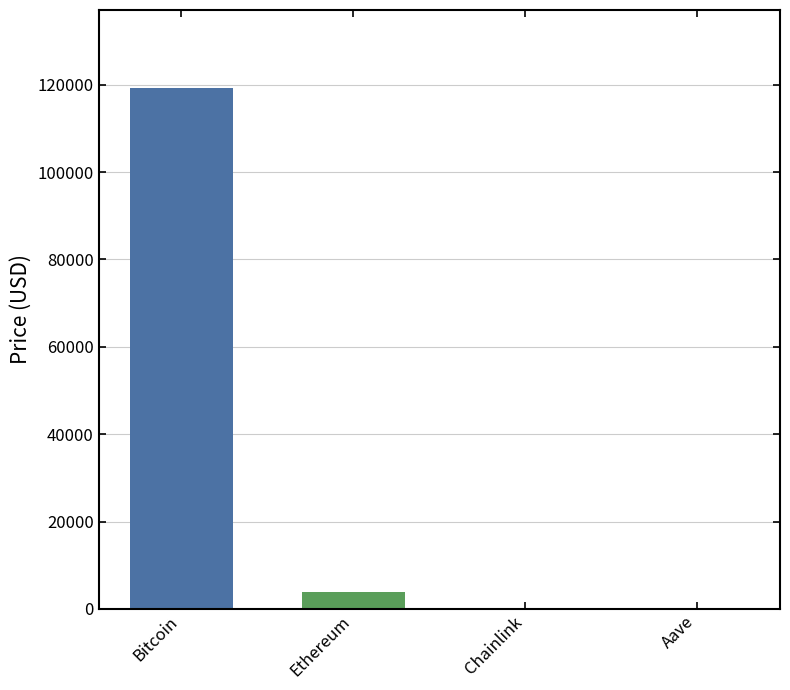

What is the sum of all values?

123420.6